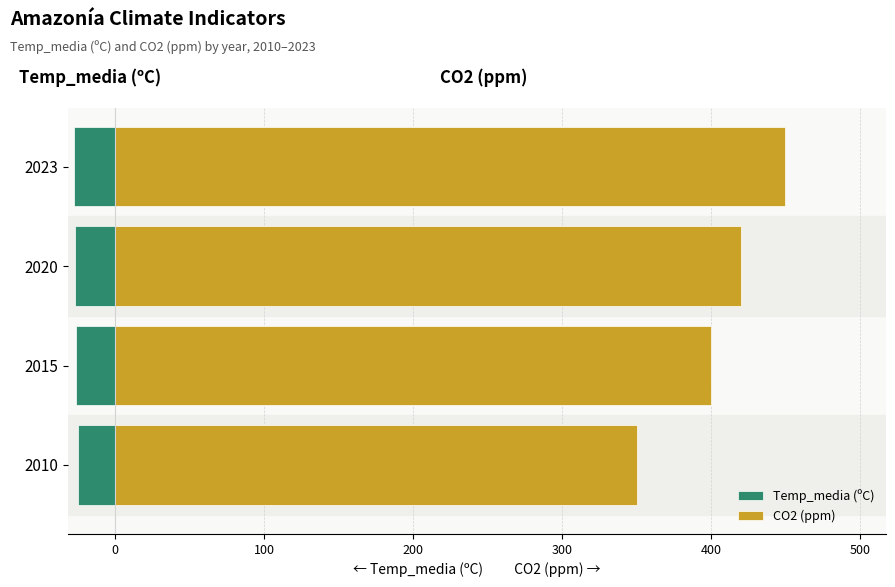

What is the difference between the second highest and minimum values in the Temp_media (ºC) series?

1.7